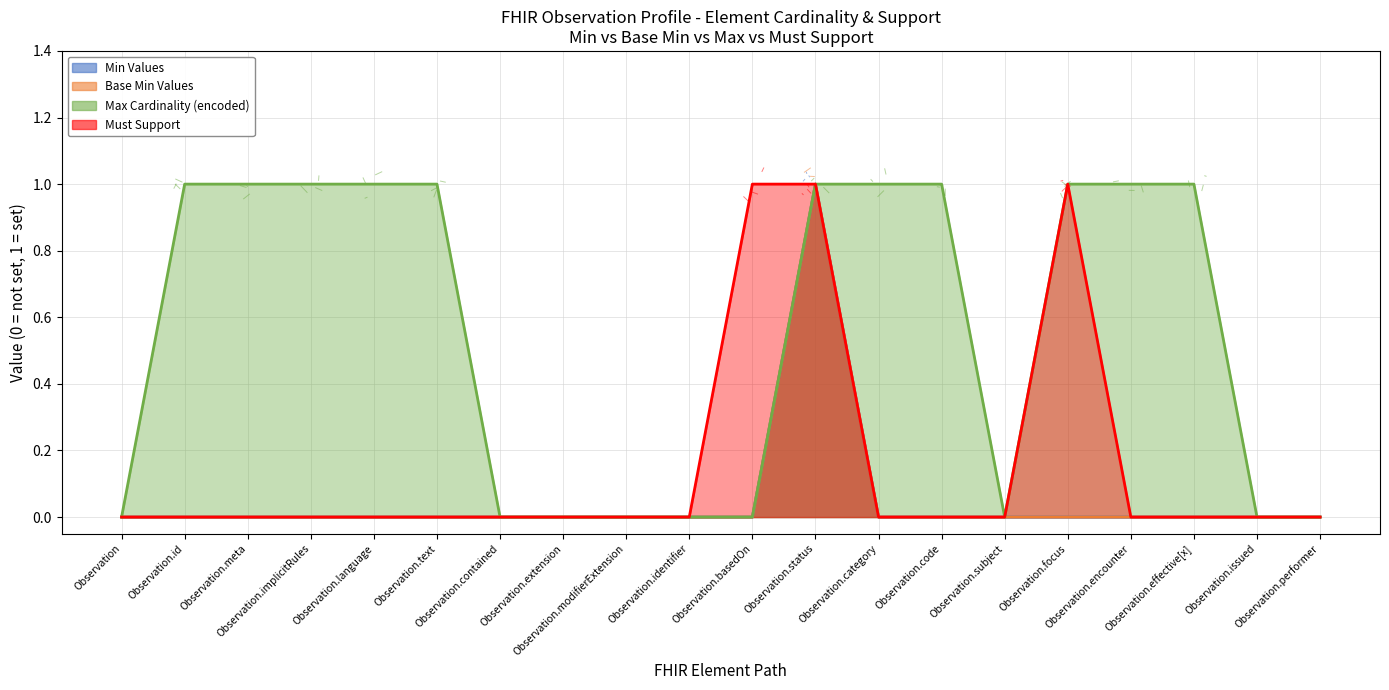

What is the label of the 11th point from the left?

Observation.basedOn